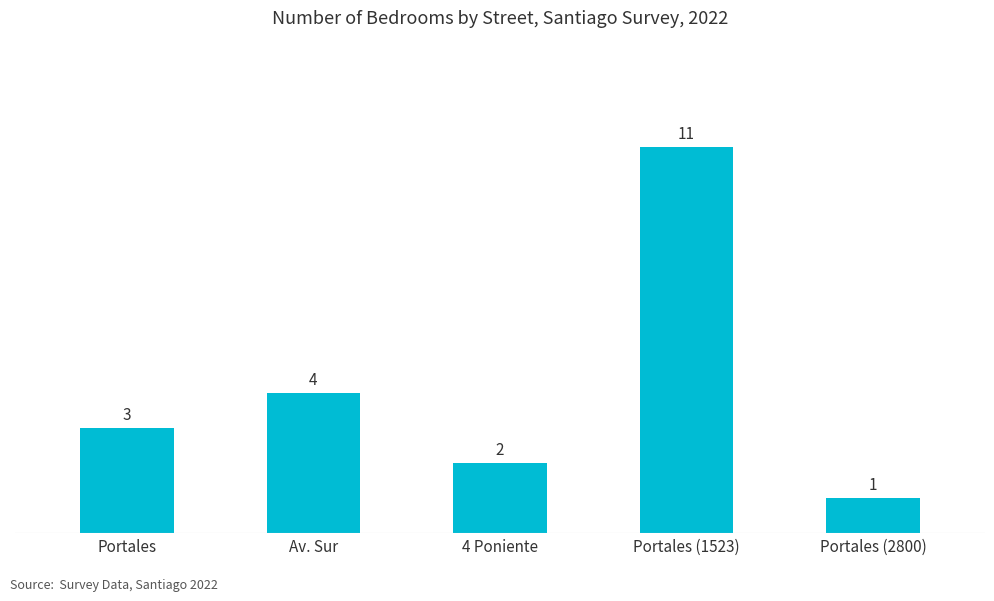

Reading left to right, list all the values displayed in this chart.

3	4	2	11	1